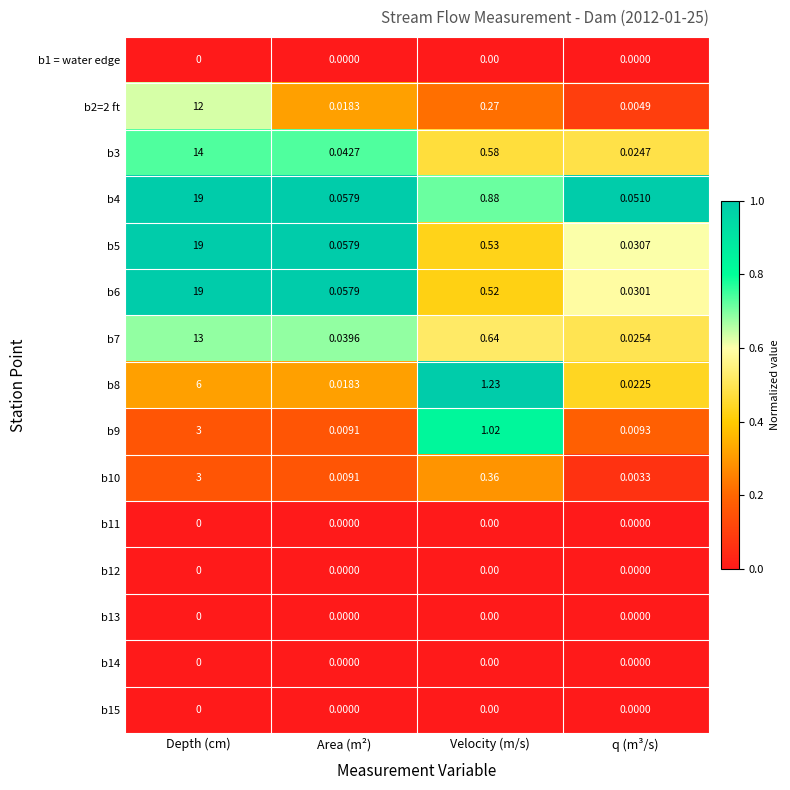

Which label corresponds to the largest value in the chart?

Depth (cm)